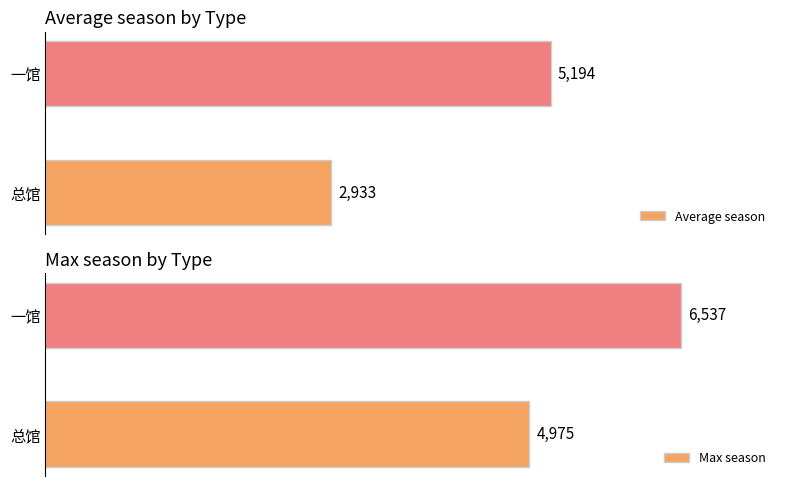

Are the bars grouped side by side (vs. stacked)?

Yes